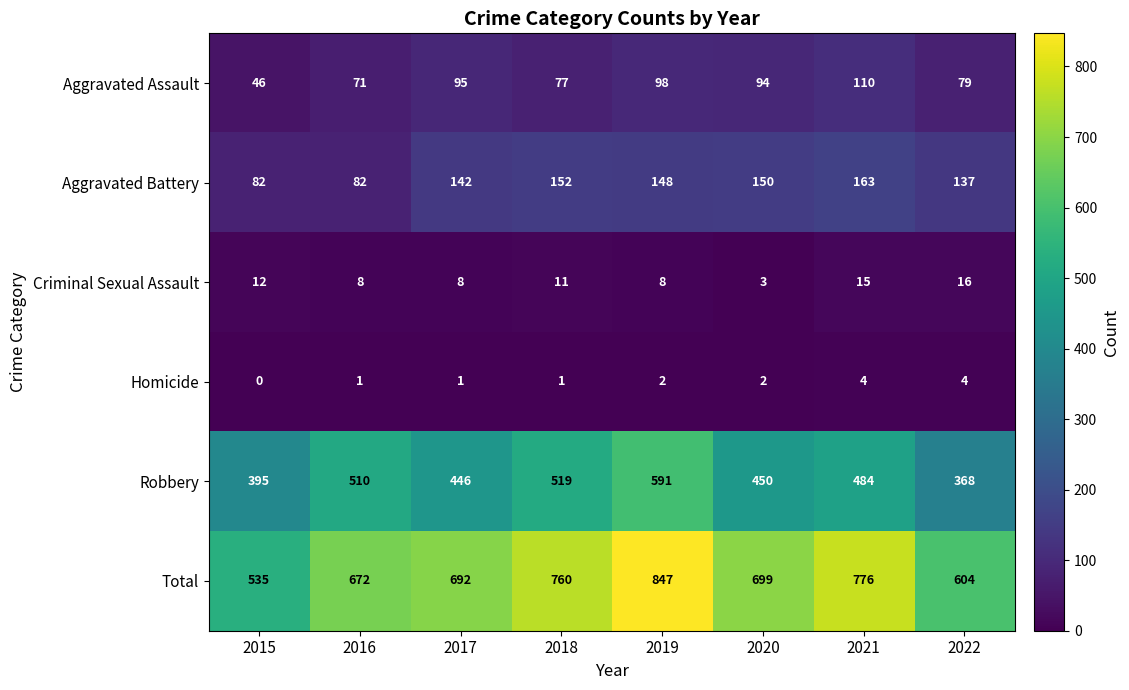

Which label corresponds to the largest value in the chart?

2019